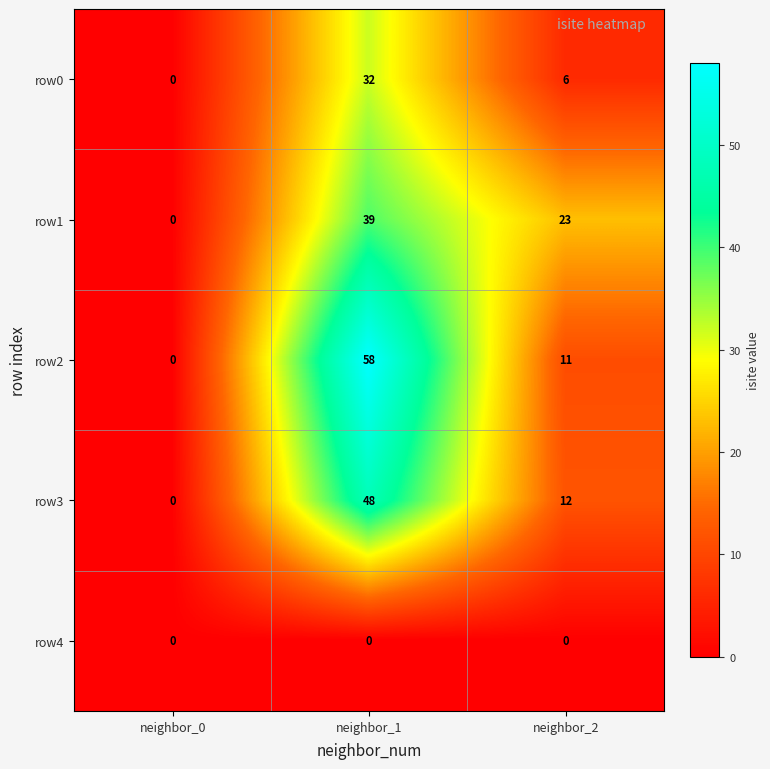

At how many categories does at least one series exceed 14?

2